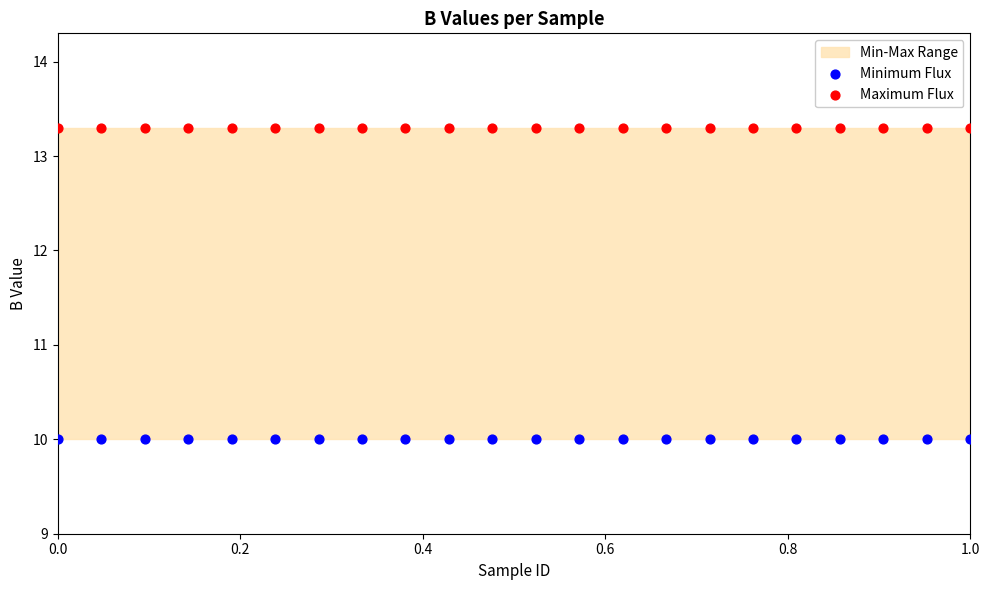

Which series reaches the maximum Y coordinate?

Maximum Flux